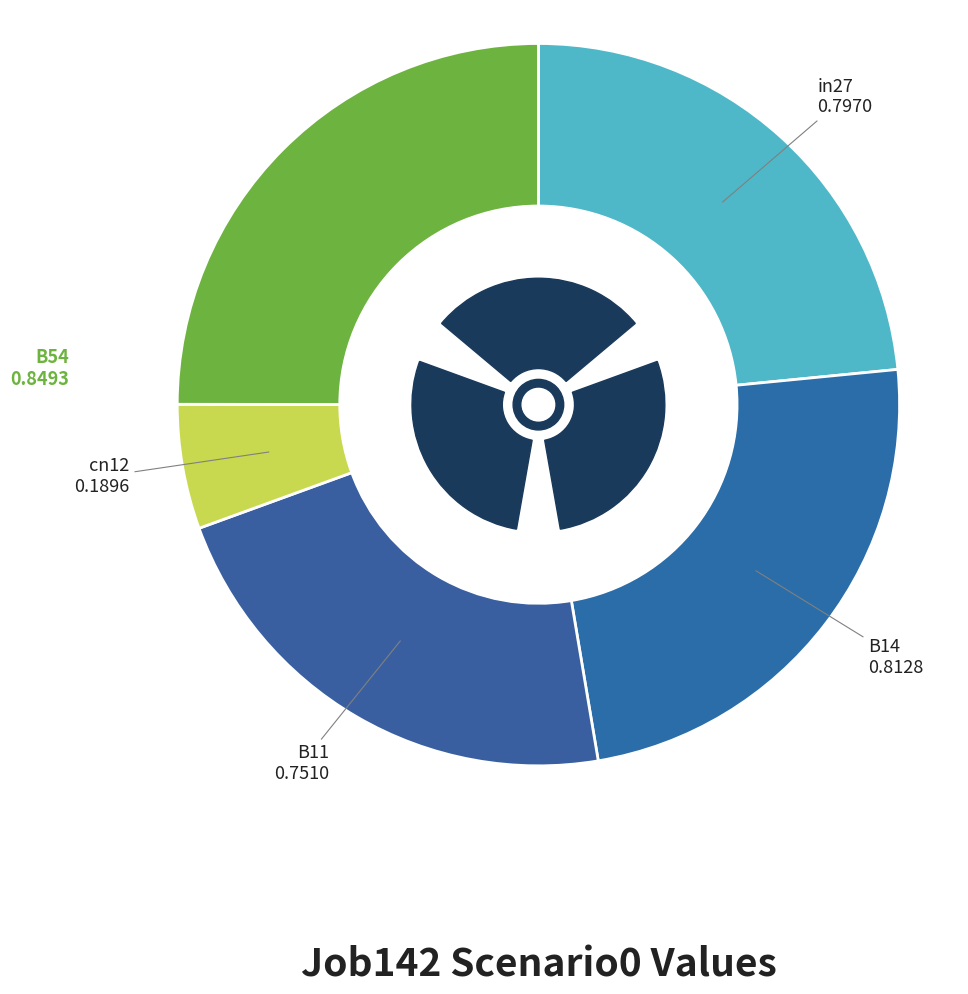

Is in27 the majority of the pie?

No